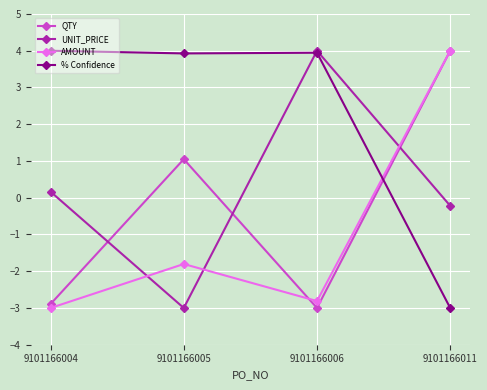

What is the value of the UNIT_PRICE point at the 1st from the left?

0.2